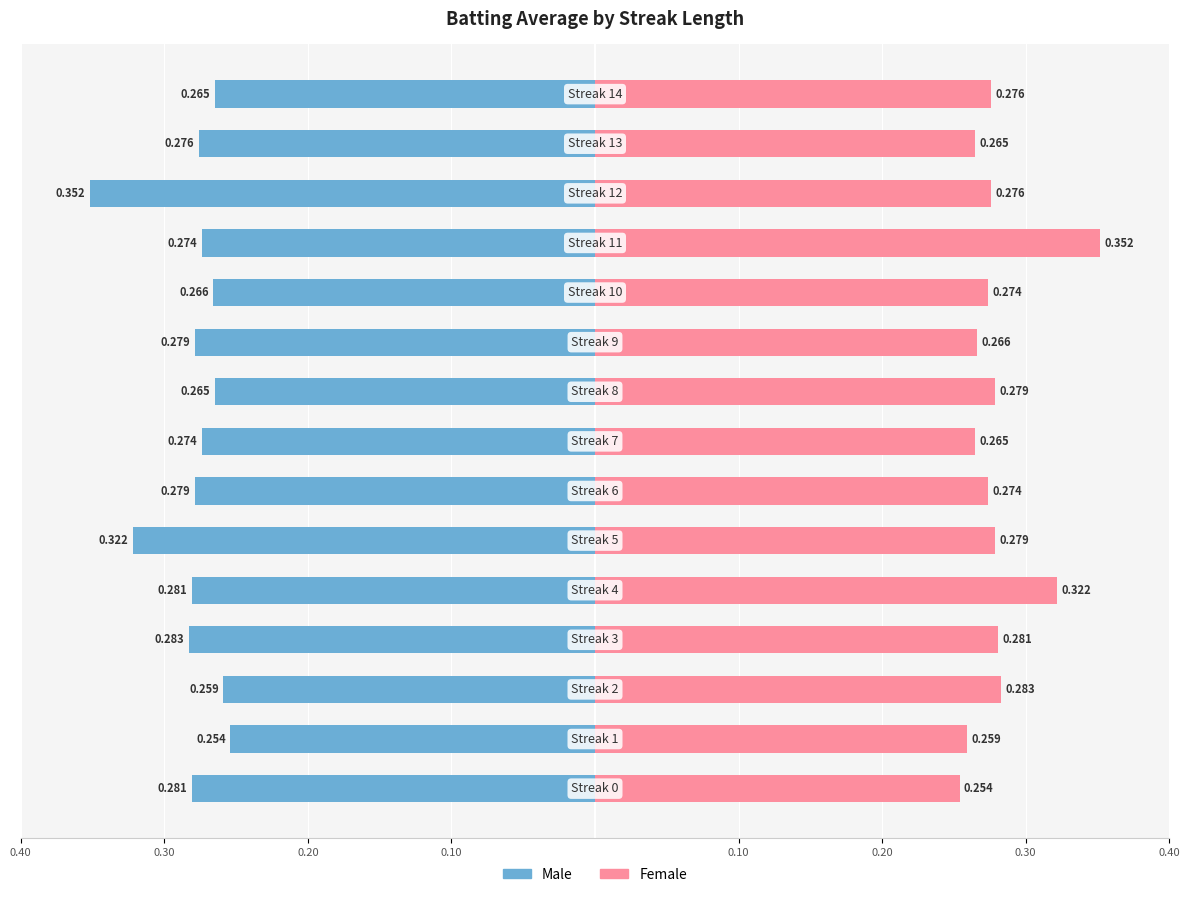

At which label does Female reach its peak?

11